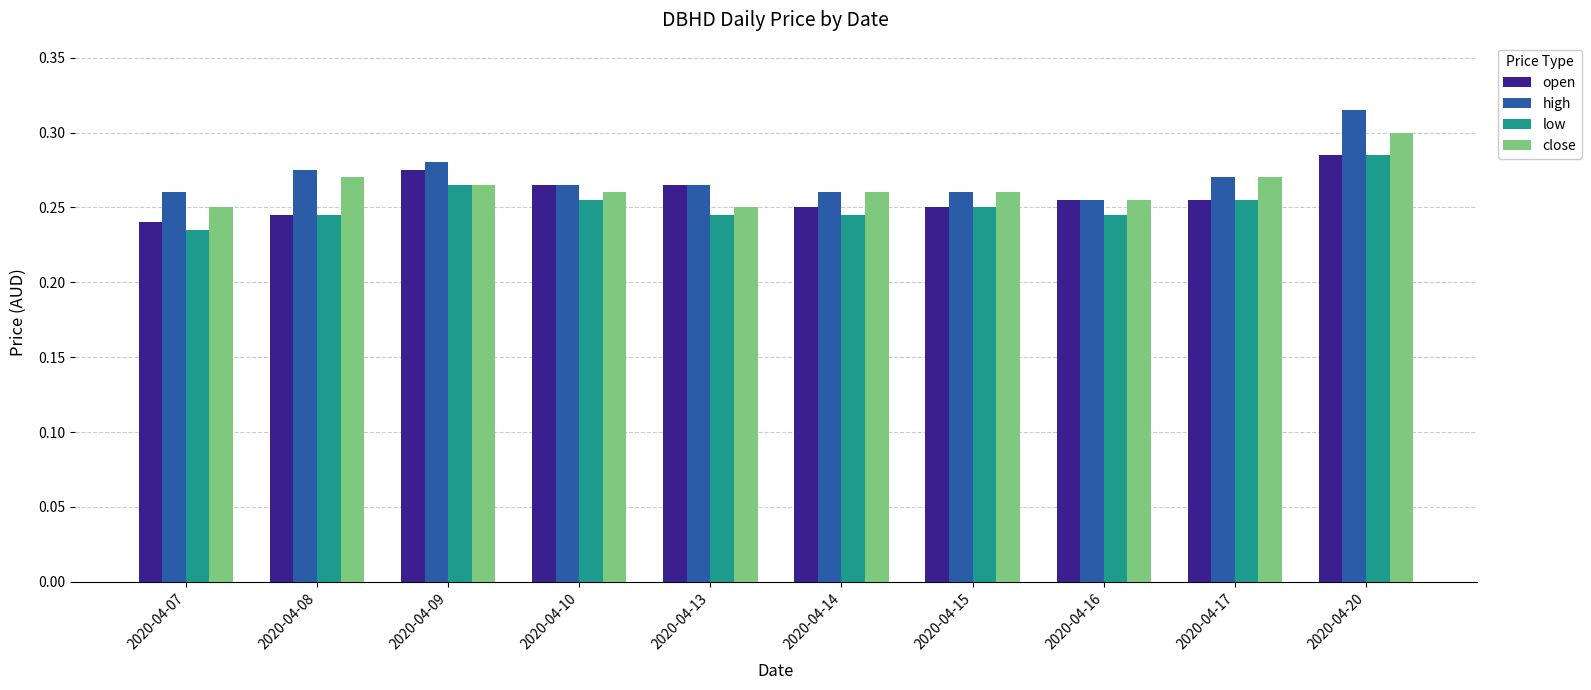

What is the total value across all series at 2020-04-16?

1.0